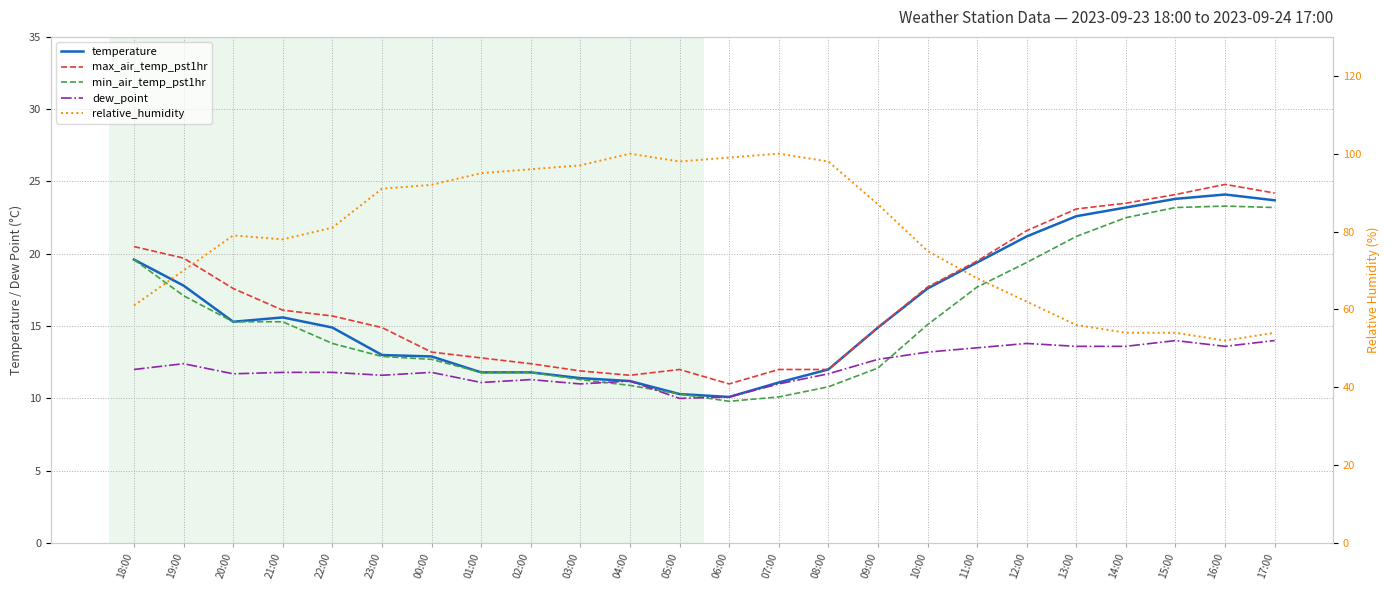

Which series has the largest total across all categories?

relative_humidity